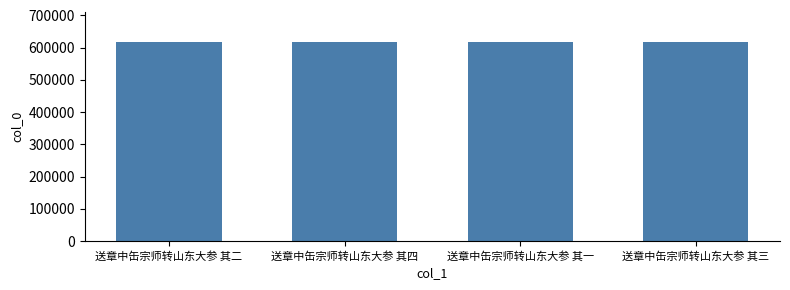

Where does the data first go above 619040?

送章中缶宗师转山东大参 其四